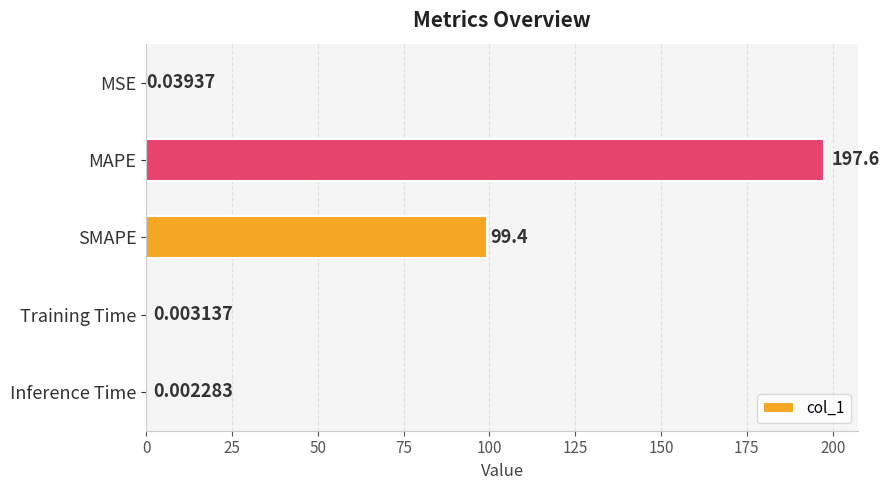

What is the change in value from SMAPE to Training Time?

-99.4